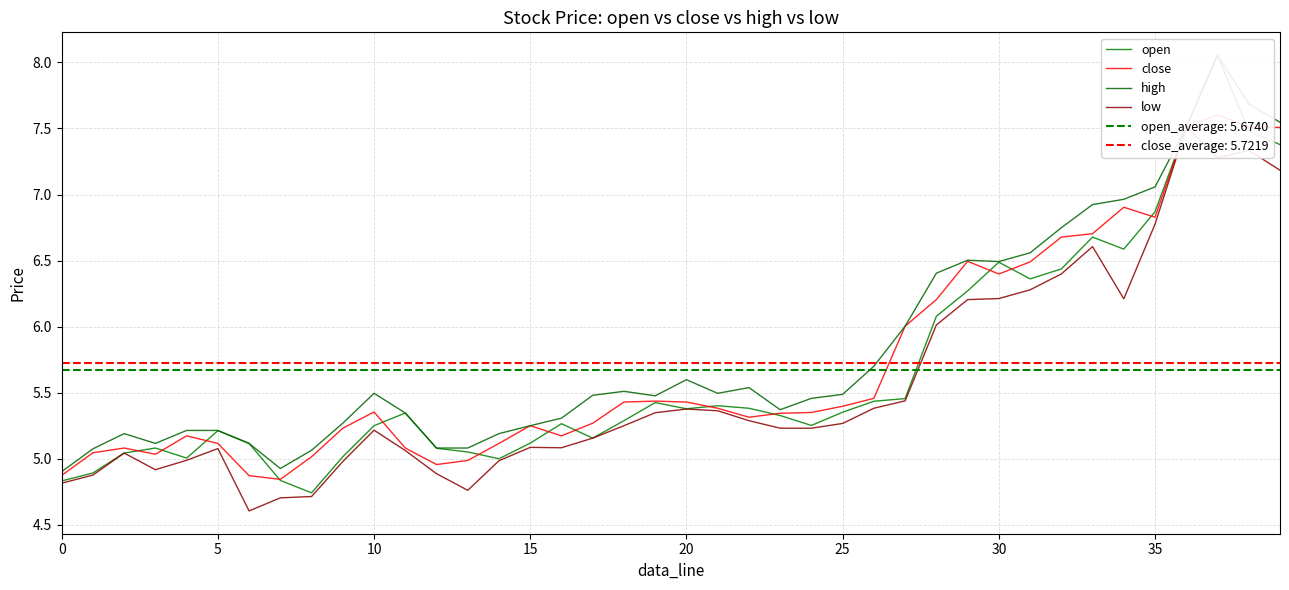

What is the sum of all low values?

222.2